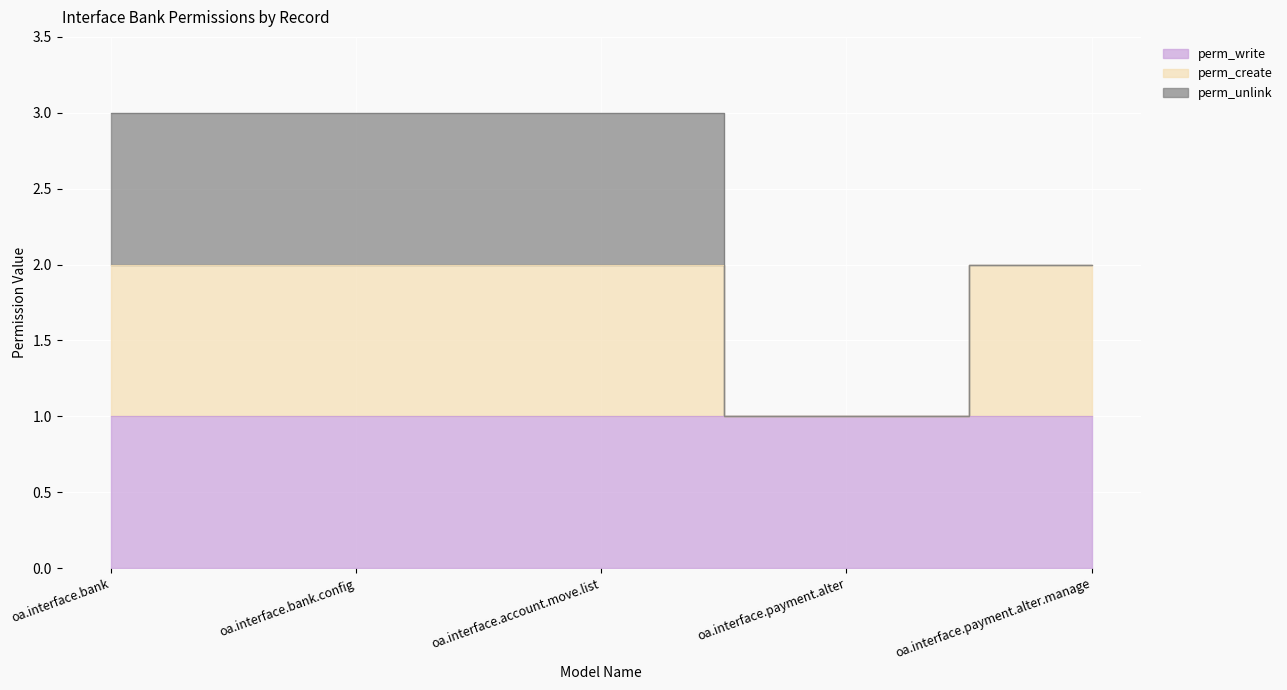

True or false: perm_create and perm_unlink cross at least once.

False